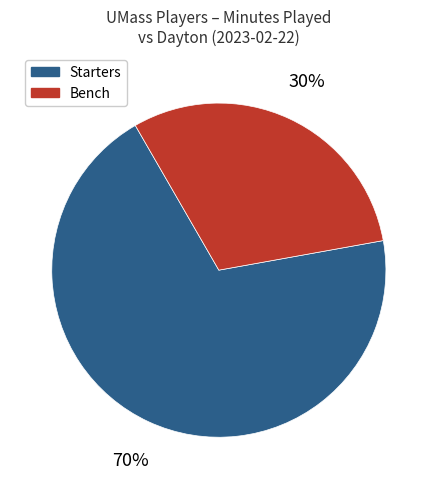

What is the smallest slice in the pie chart?

Bench